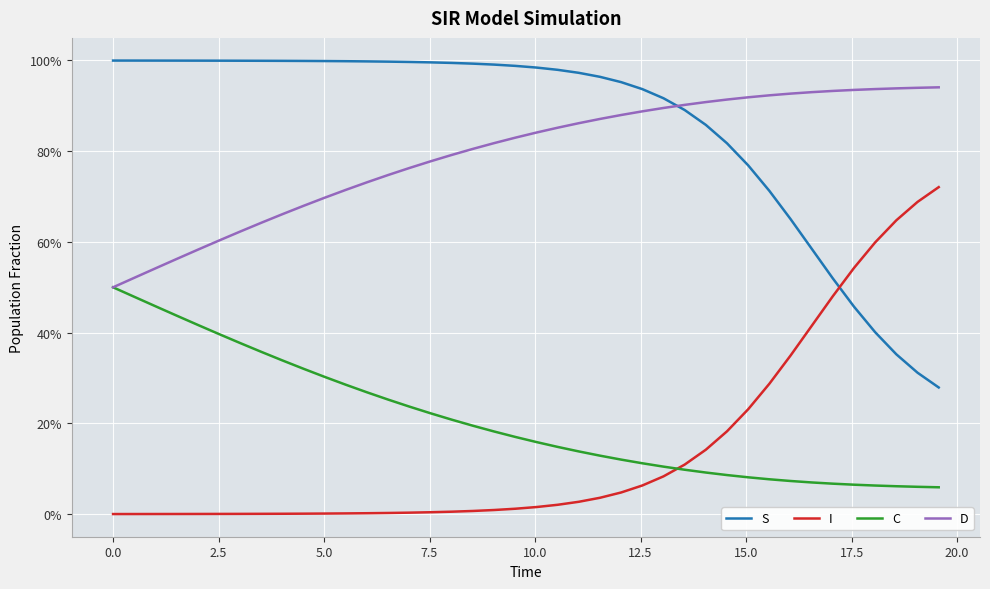

What are all the series names shown in the legend?

S, I, C, D